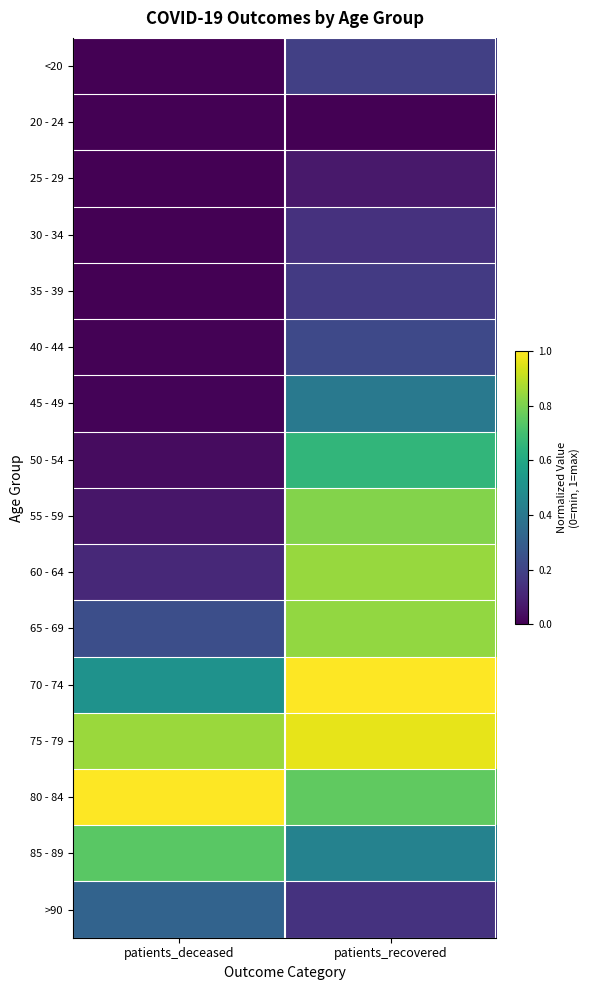

What is the spread (max minus min) of values at patients_recovered?

1.0